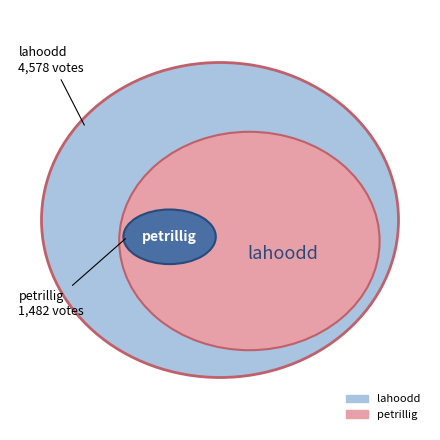

What percentage is NOT represented by lahoodd?

24.5%